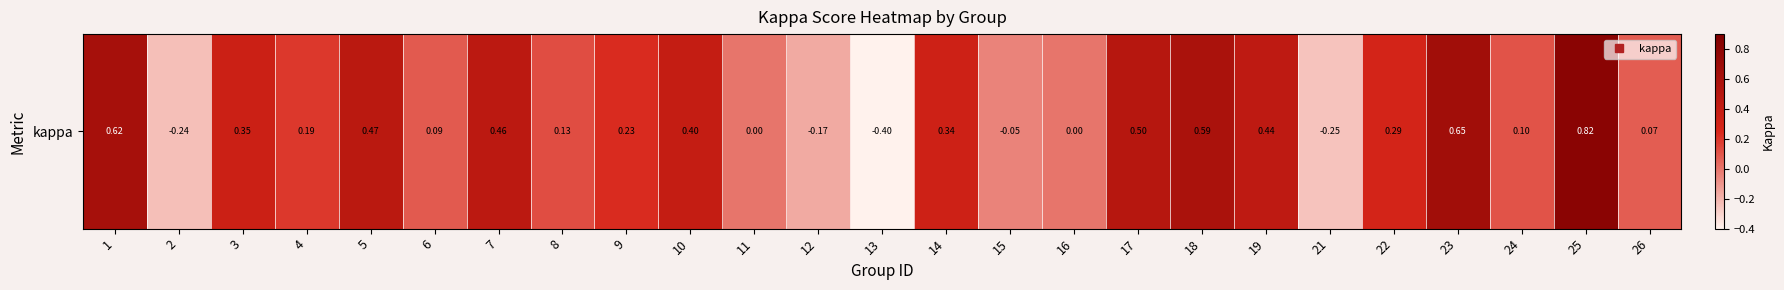

What is the sum of all values?

5.6